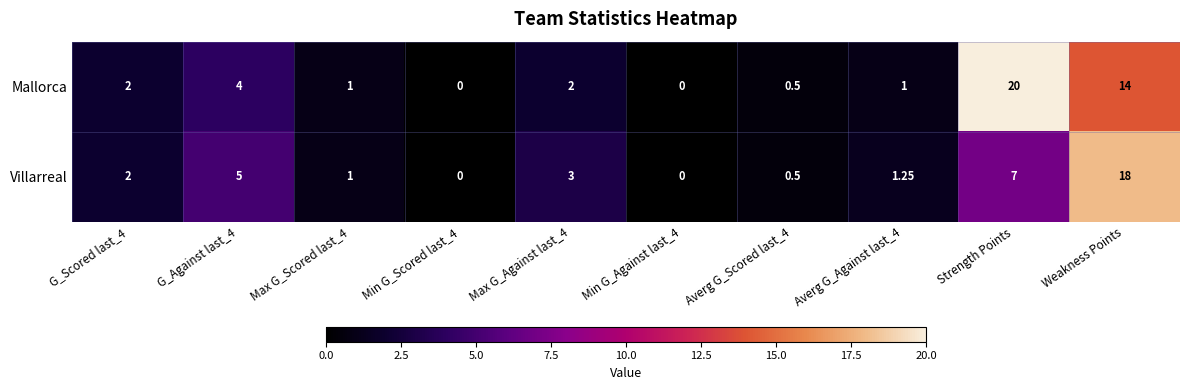

At how many categories does at least one series exceed 19?

1